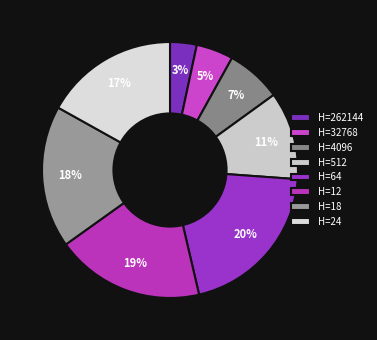

Count the number of slices in the pie.

8